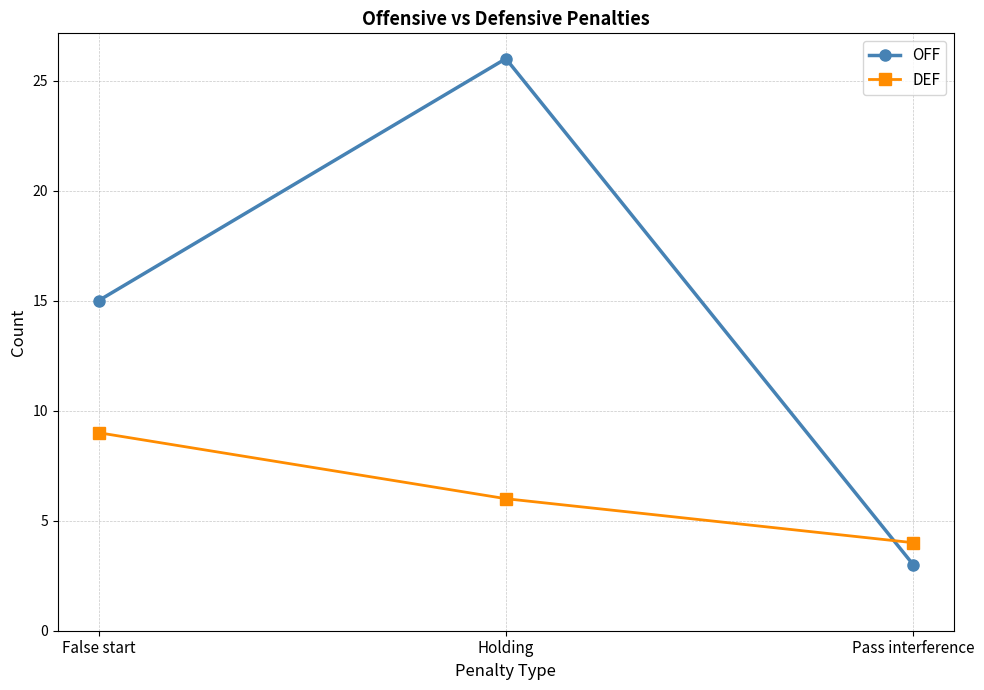

Which series has the widest spread of values?

OFF